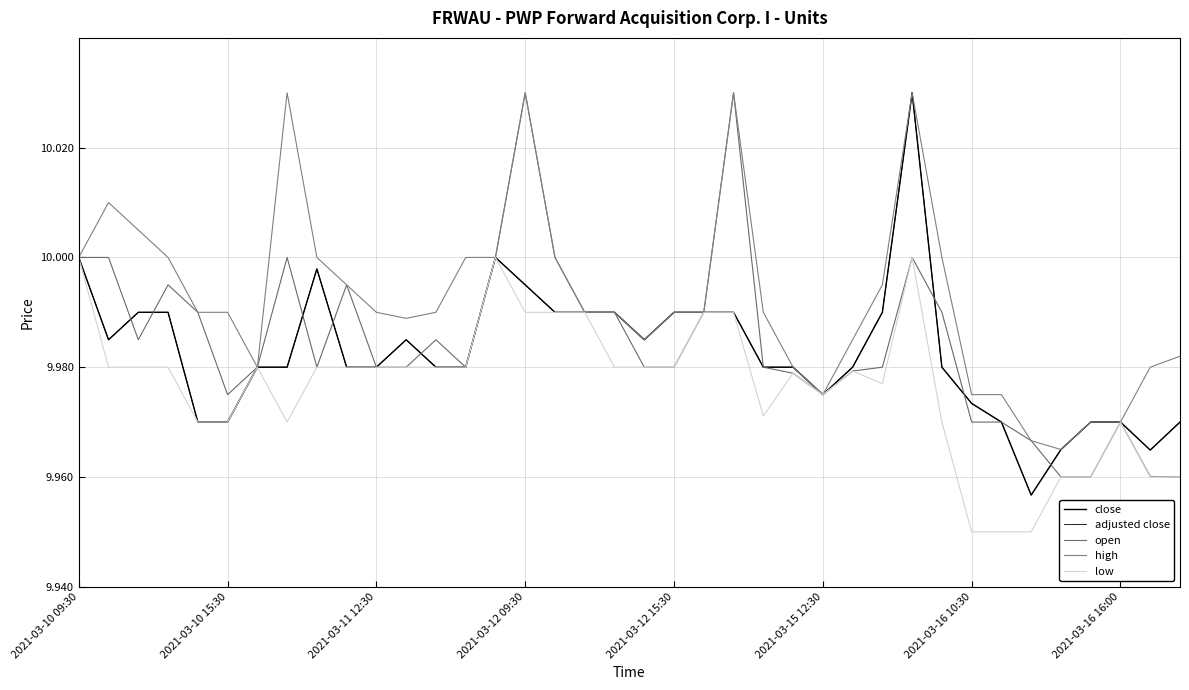

Does the chart display data point markers on the line(s)?

No